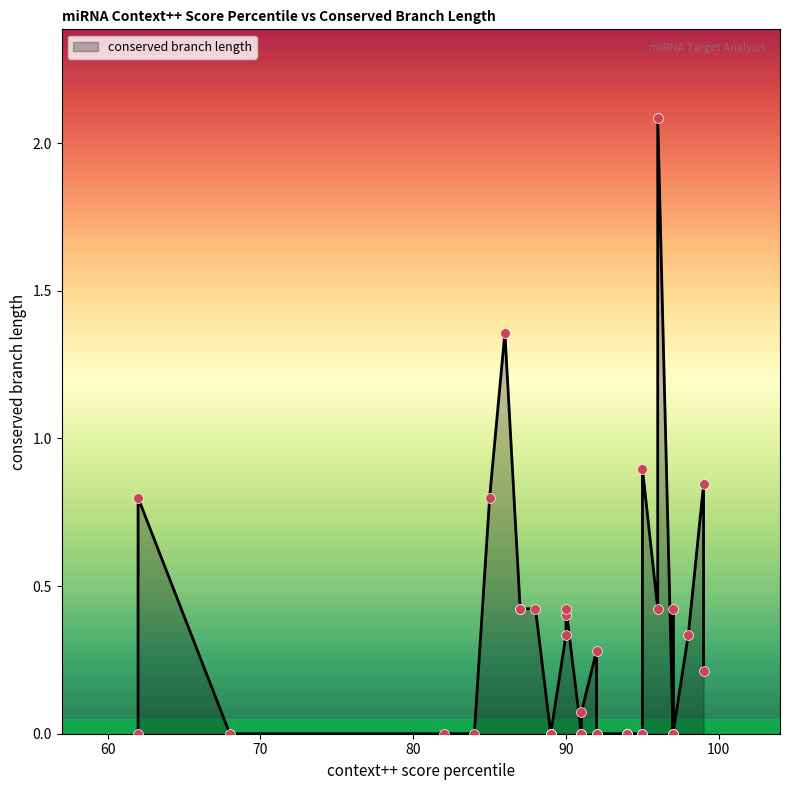

What is the change in value from 98 to 92?

-0.3